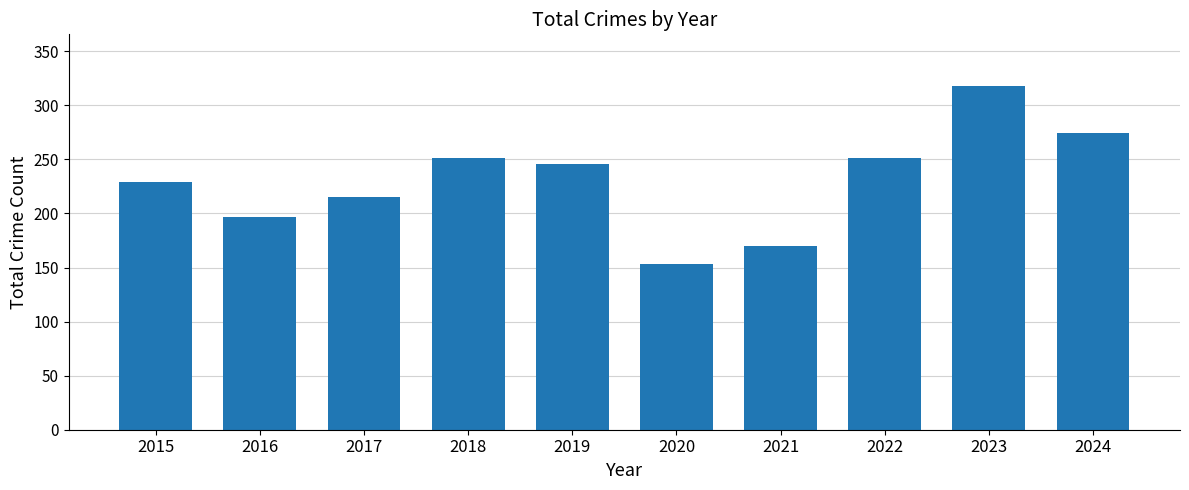

Reading right to left, extract all data points from this chart.

274	318	251	170	153	246	251	215	197	229